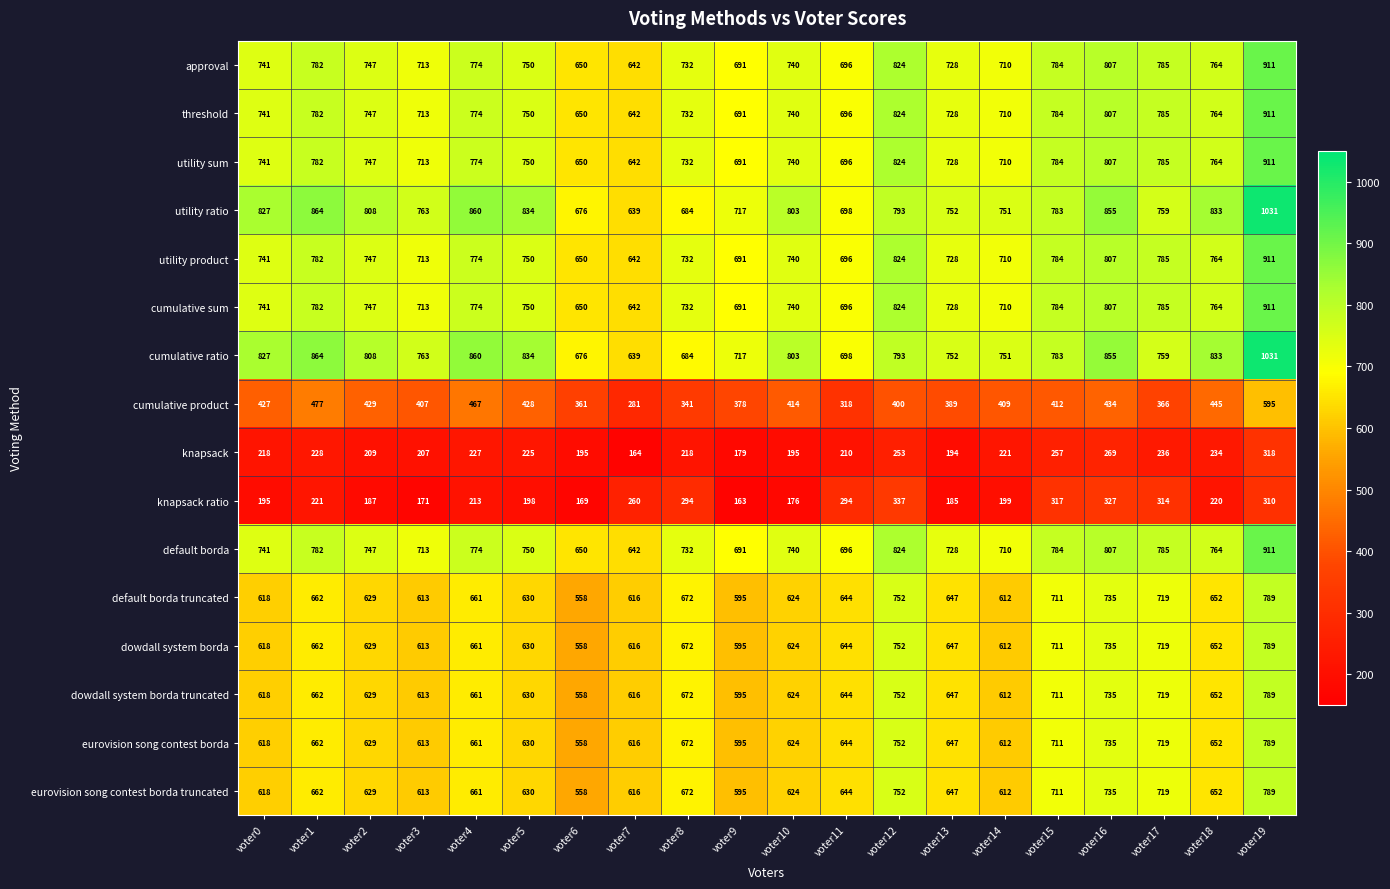

Rank the categories by dowdall system borda value from highest to lowest.

voter19, voter12, voter16, voter17, voter15, voter8, voter1, voter4, voter18, voter13, voter11, voter5, voter2, voter10, voter0, voter7, voter3, voter14, voter9, voter6